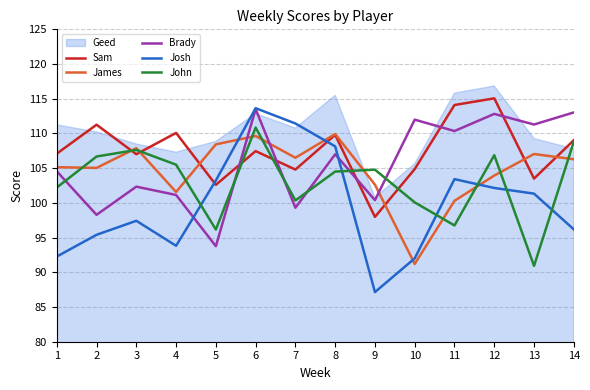

What is the difference between the maximum and minimum values in the John series?

19.9